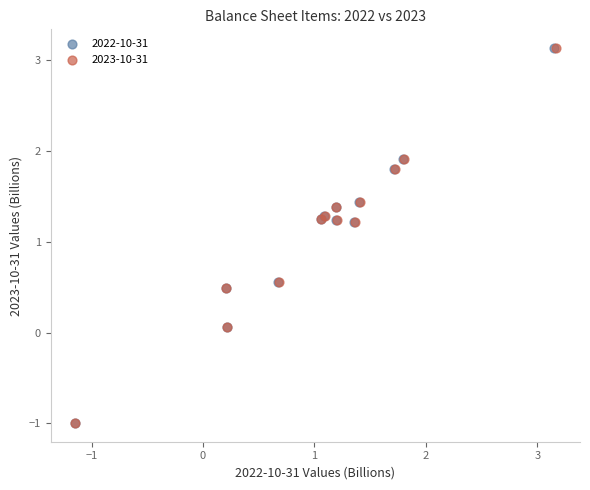

What are all the series names shown in the legend?

2022-10-31, 2023-10-31